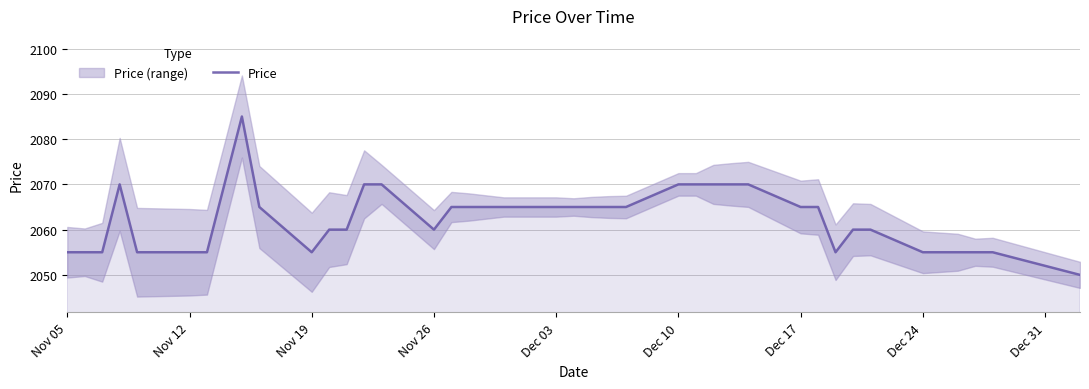

Reading left to right, what are all the values shown in this chart?

2055	2055	2055	2070	2055	2055	2055	2070	2085	2065	2055	2060	2060	2070	2070	2060	2065	2065	2065	2065	2065	2065	2065	2065	2065	2070	2070	2070	2070	2070	2065	2065	2055	2060	2060	2055	2055	2055	2055	2050